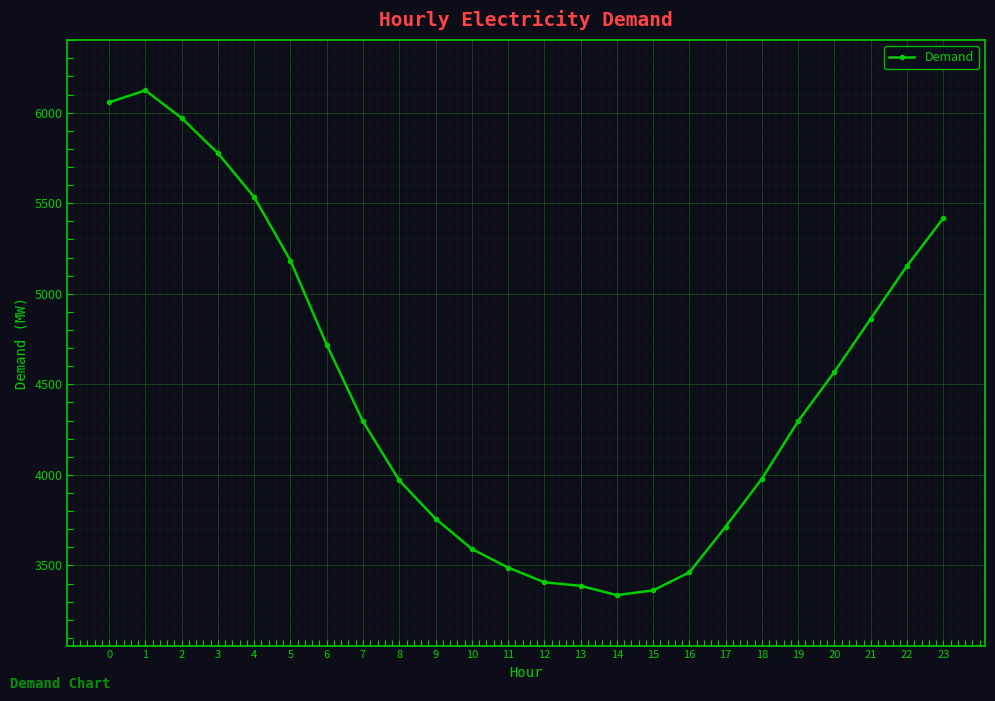

Where is the data nearest to the value 4729?

6